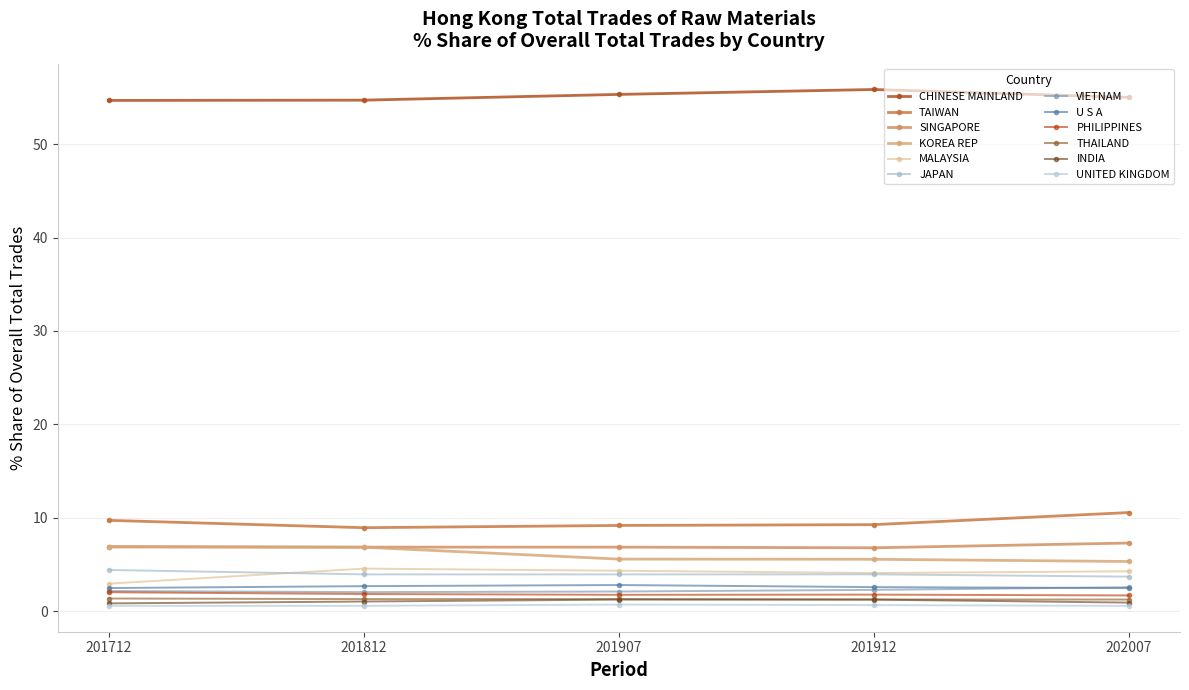

Which series has the largest total across all categories?

CHINESE MAINLAND